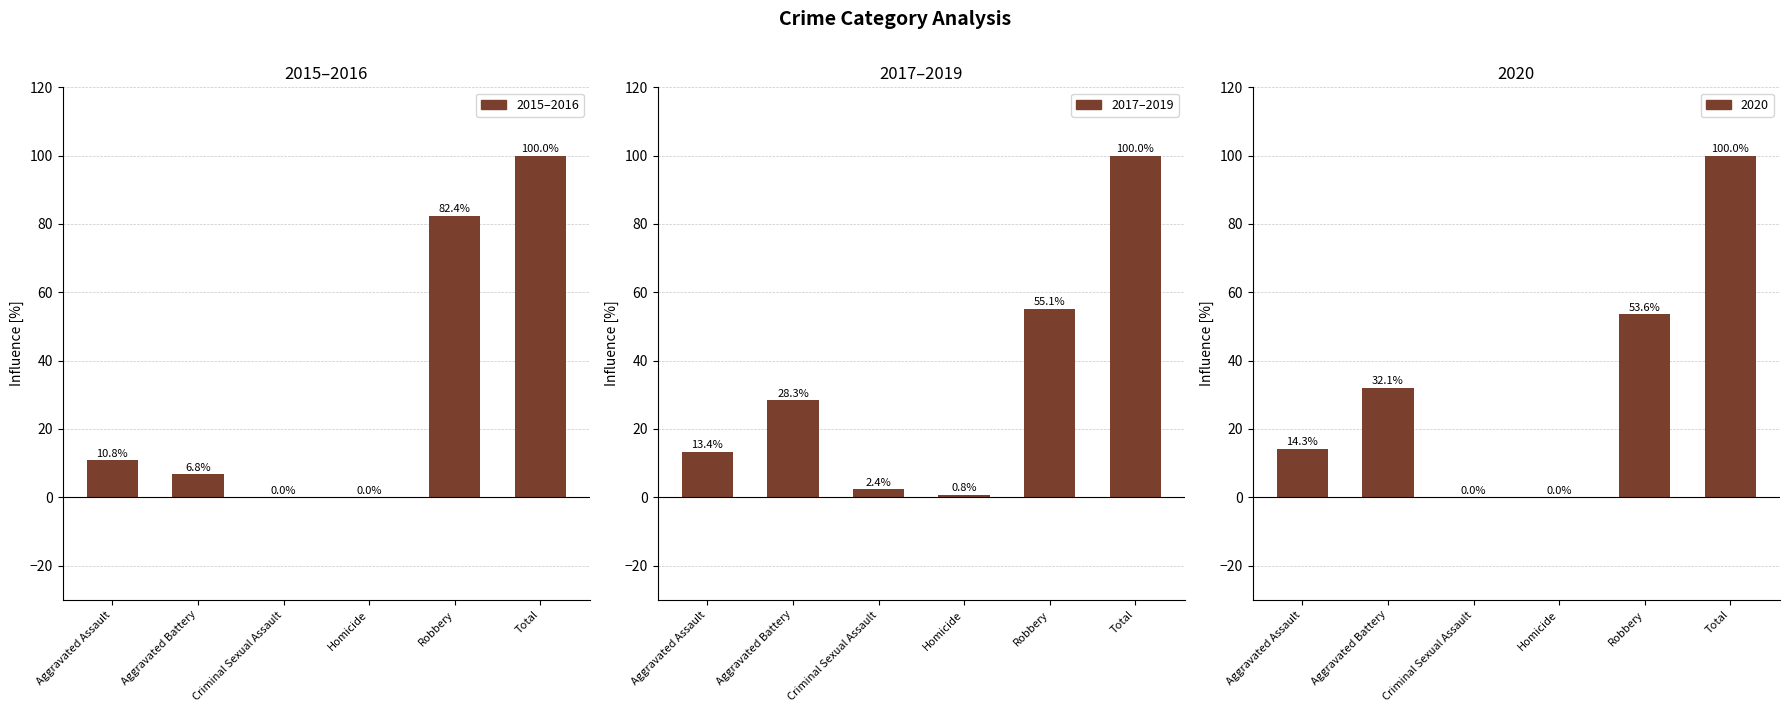

The value of 2015–2016 at Aggravated Battery is 6.8. True or false?

True